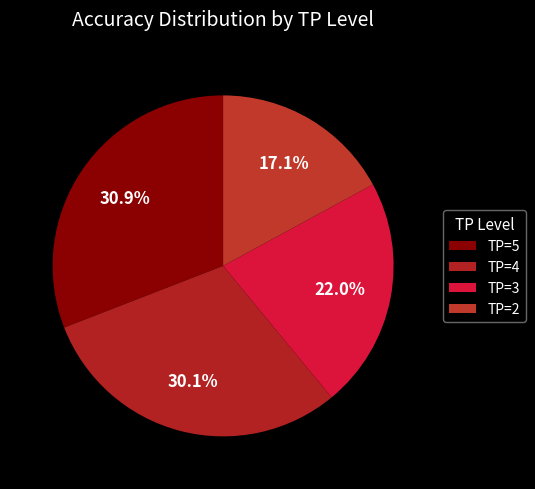

Which slice is the smallest?

TP=2